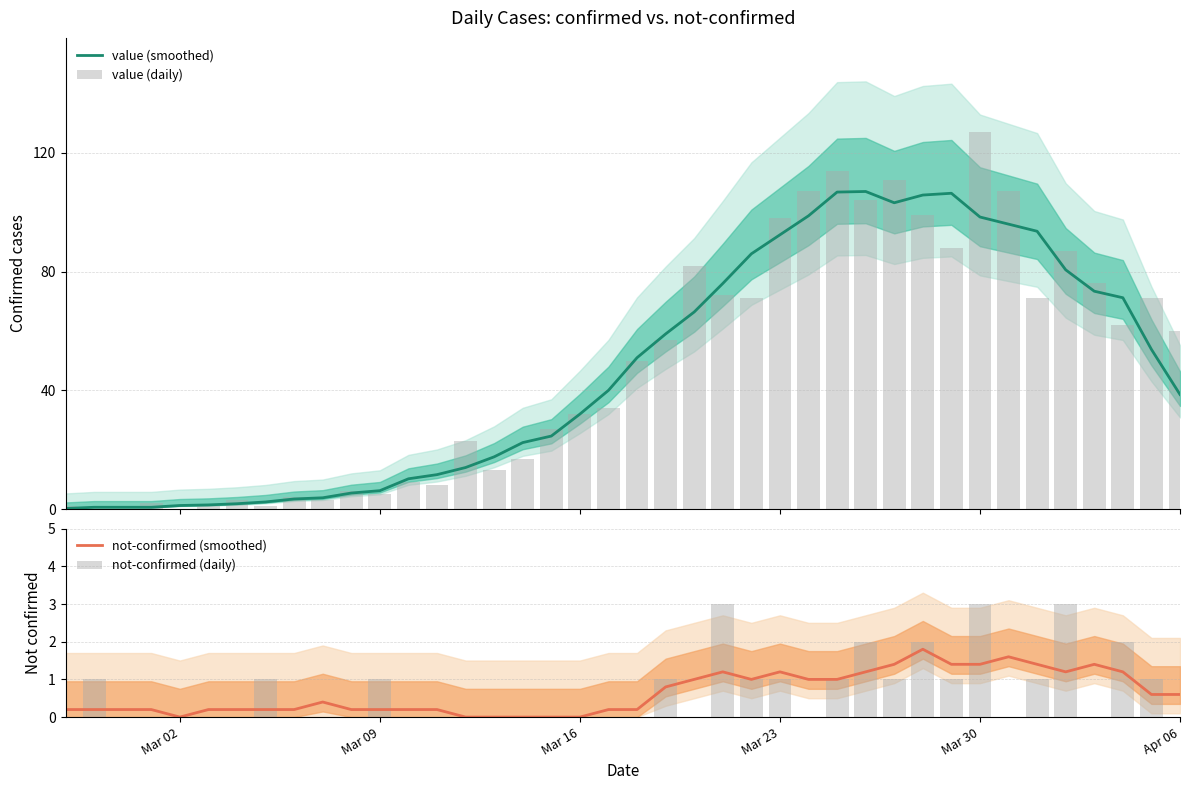

What is the maximum value for value (smoothed)?

107.0